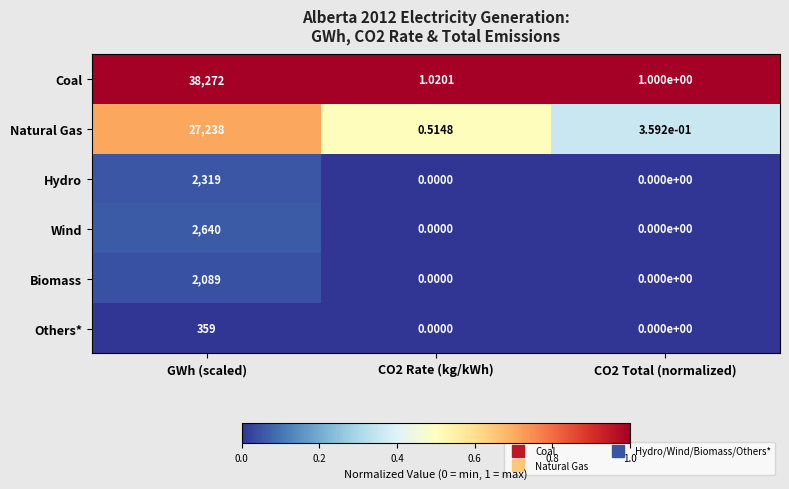

Which series has the largest range (max minus min)?

Coal